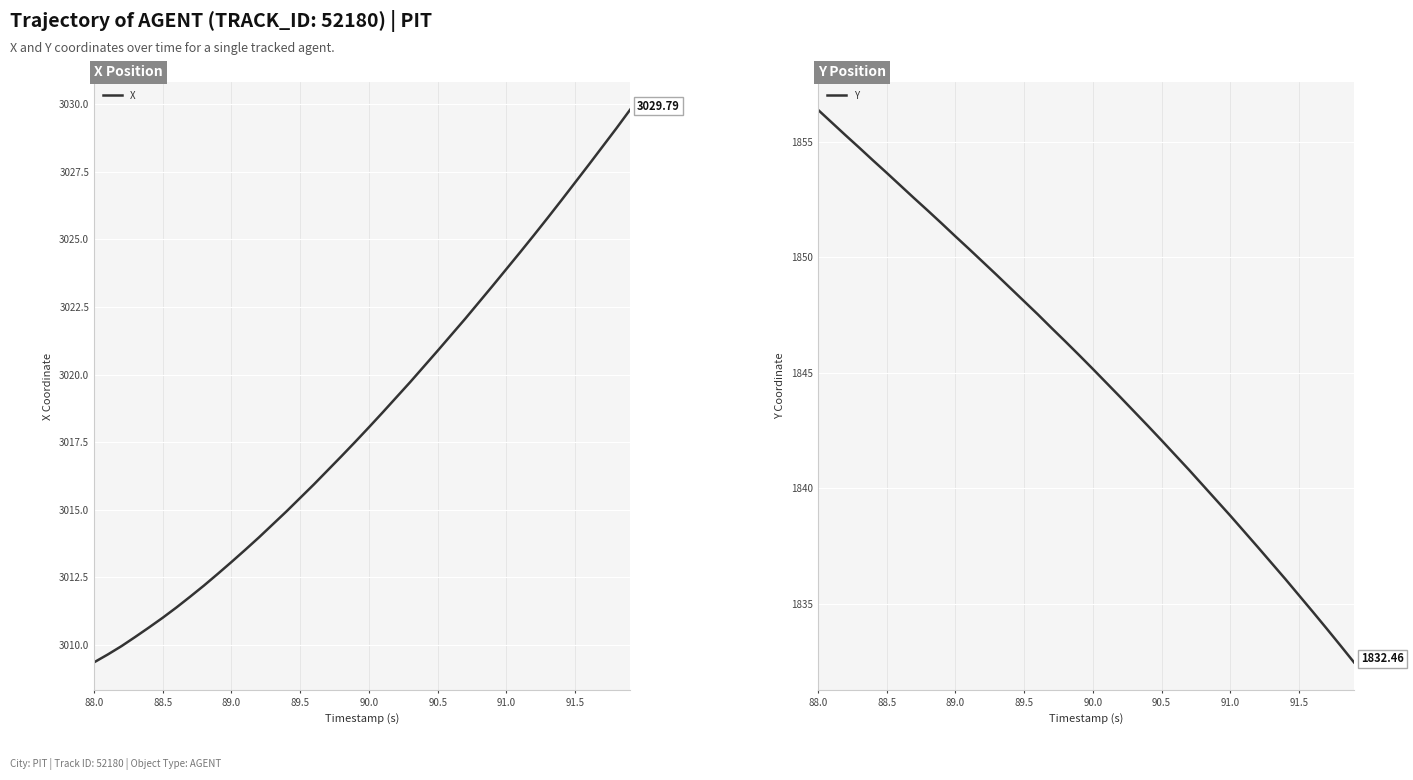

List the series in order of their peak value, highest first.

X, Y